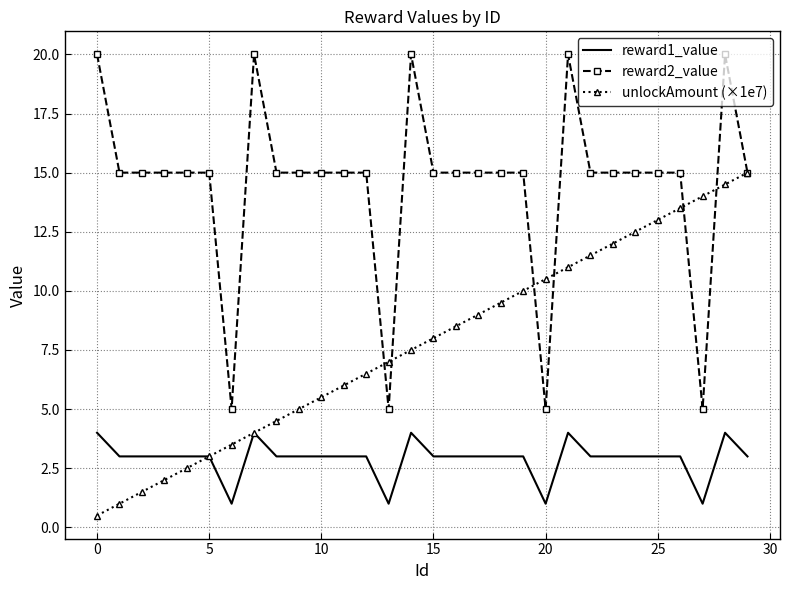

What is the minimum value shown in the chart?

0.5